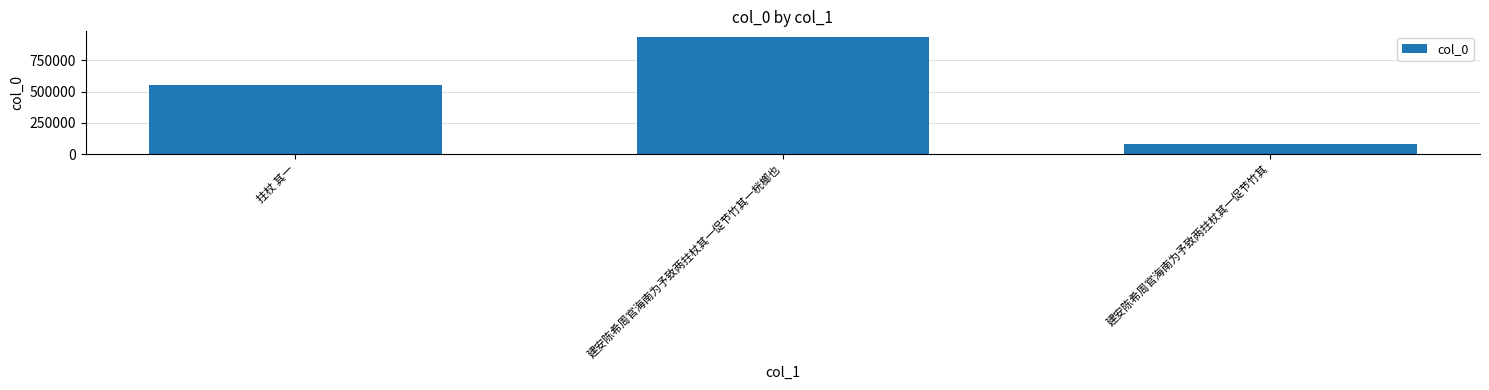

Approximately how many times larger is the value at 拄杖 其一 compared to 建安陈希周官海南为予致两拄杖其一促节竹其一桄榔也?

0.6